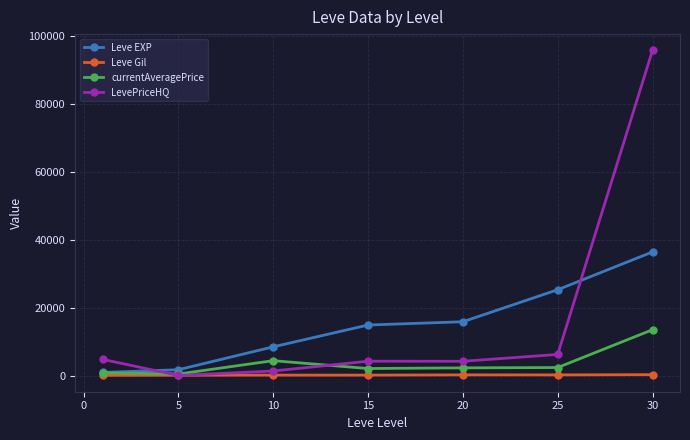

Count the number of categories in the chart.

7